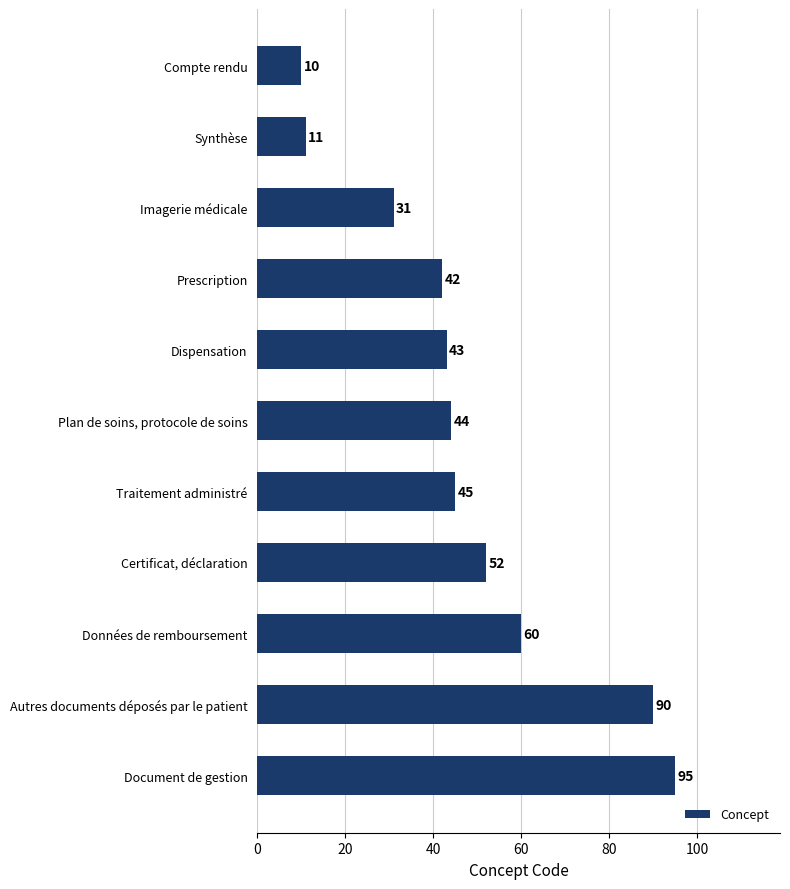

What is the maximum value shown in the chart?

95